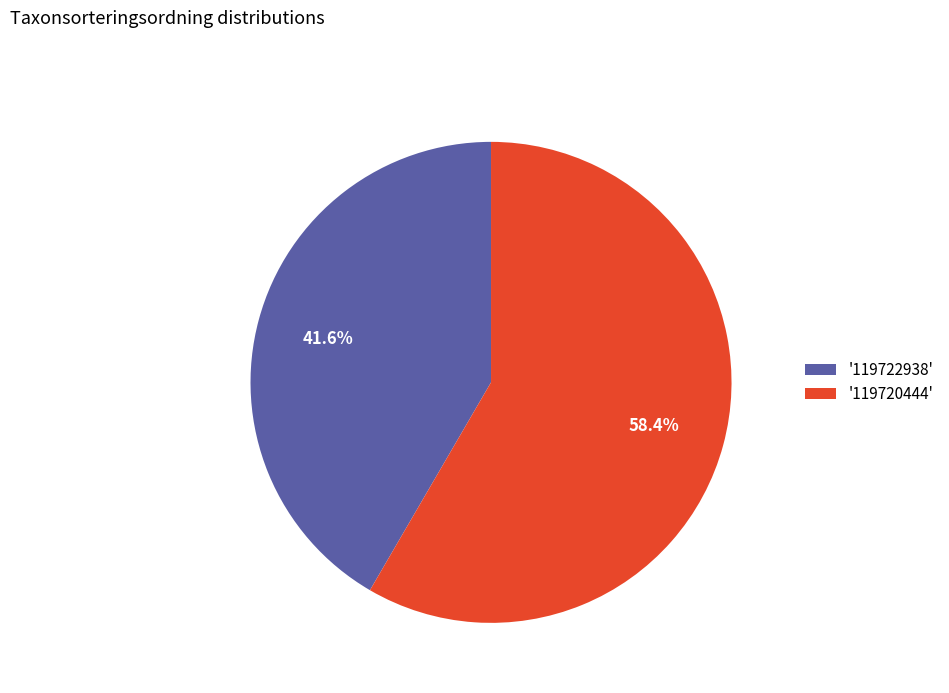

Which category has the smallest portion of the pie?

'119722938'